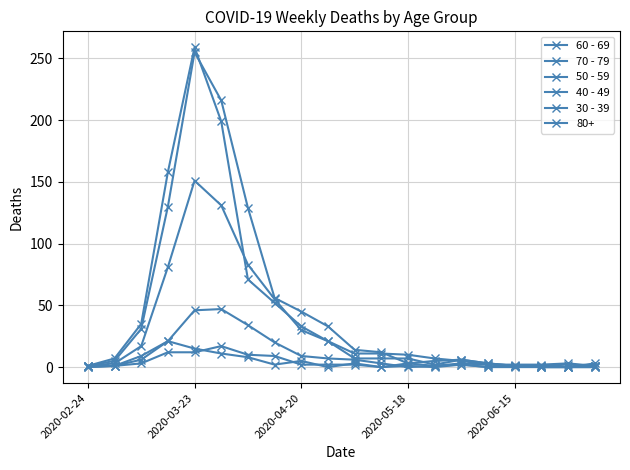

What is the greatest value displayed?

259